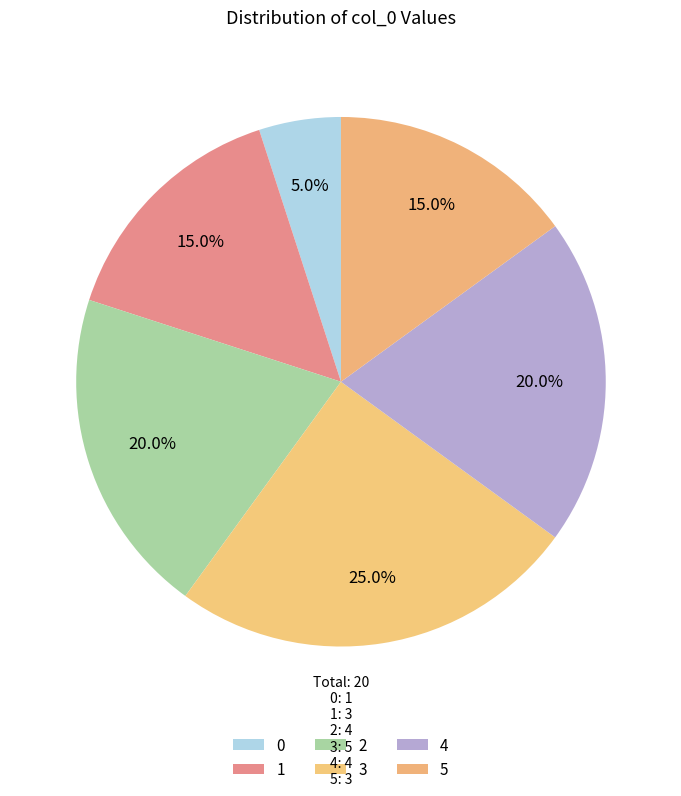

Is there a majority slice in this chart?

No